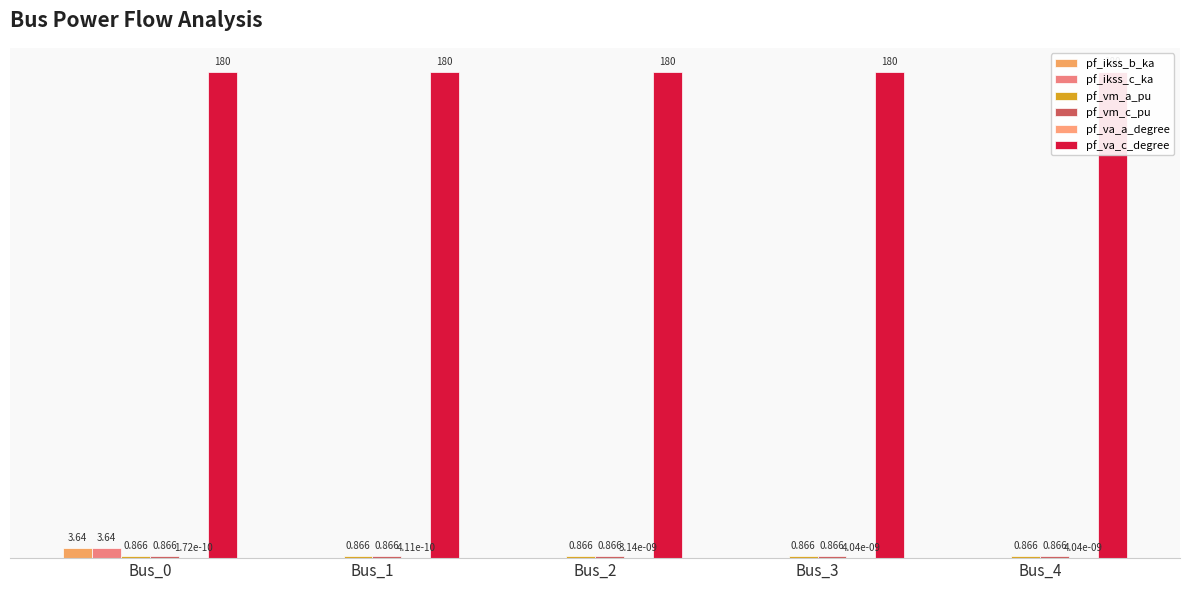

Is it true that pf_vm_c_pu equals 1.4 at Bus_0?

False